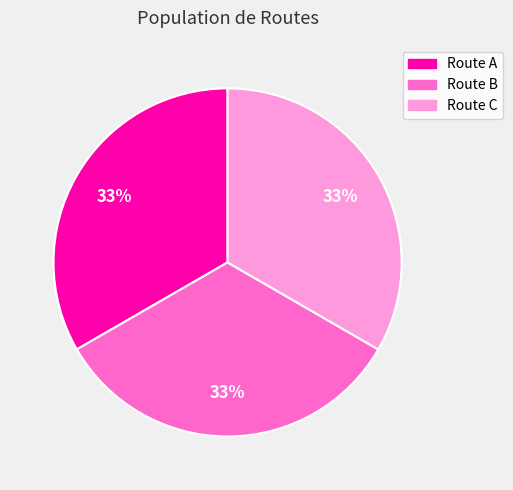

Is the sum of Route C and Route A greater than half?

Yes